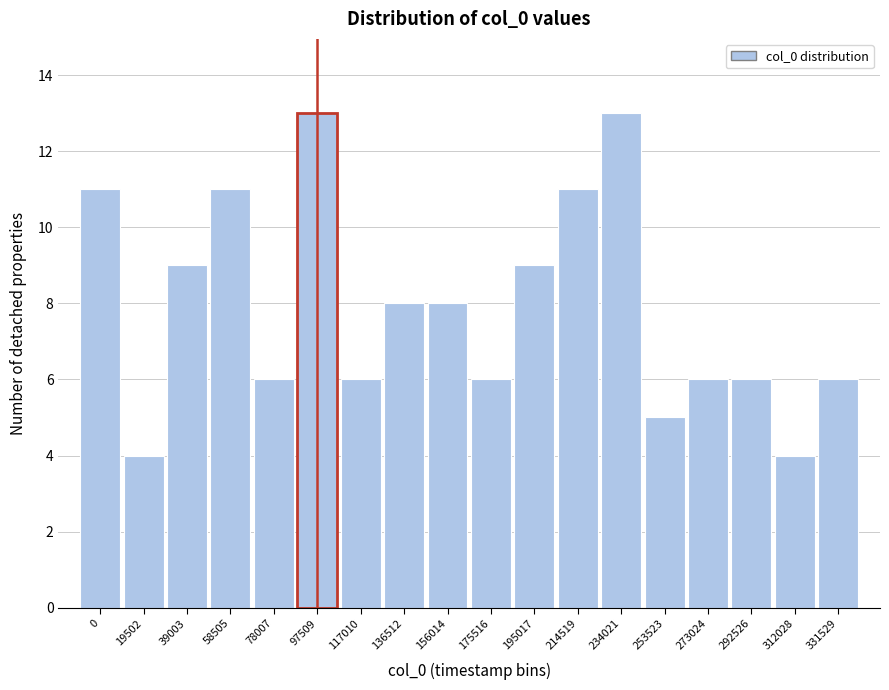

Reading left to right, list all the values displayed in this chart.

11	4	9	11	6	13	6	8	8	6	9	11	13	5	6	6	4	6